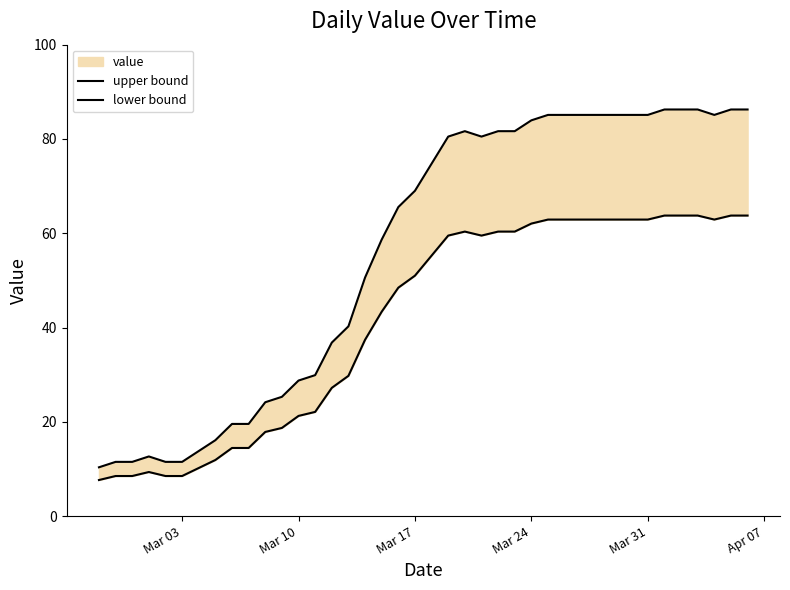

In lower bound, how many points are higher than both neighbors (excluding endpoints)?

2